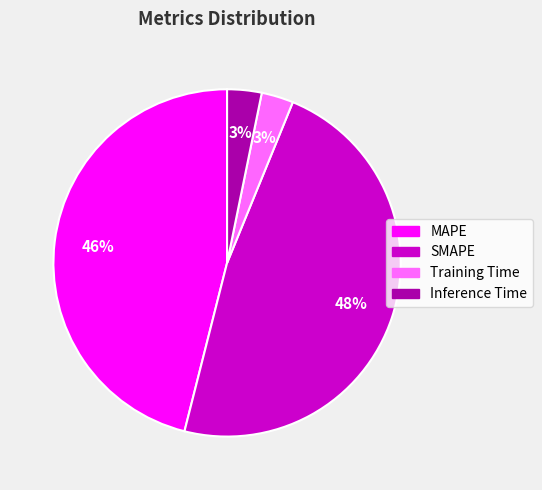

Does any single category account for the majority?

No